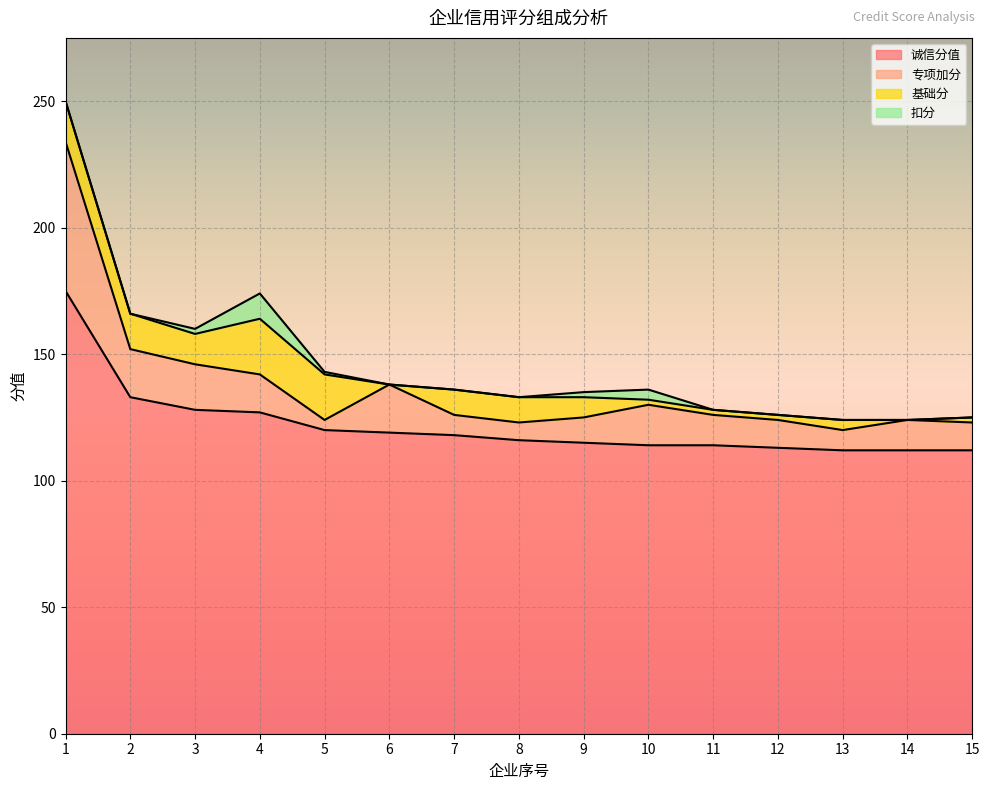

How many values in the 基础分 series exceed 8?

7